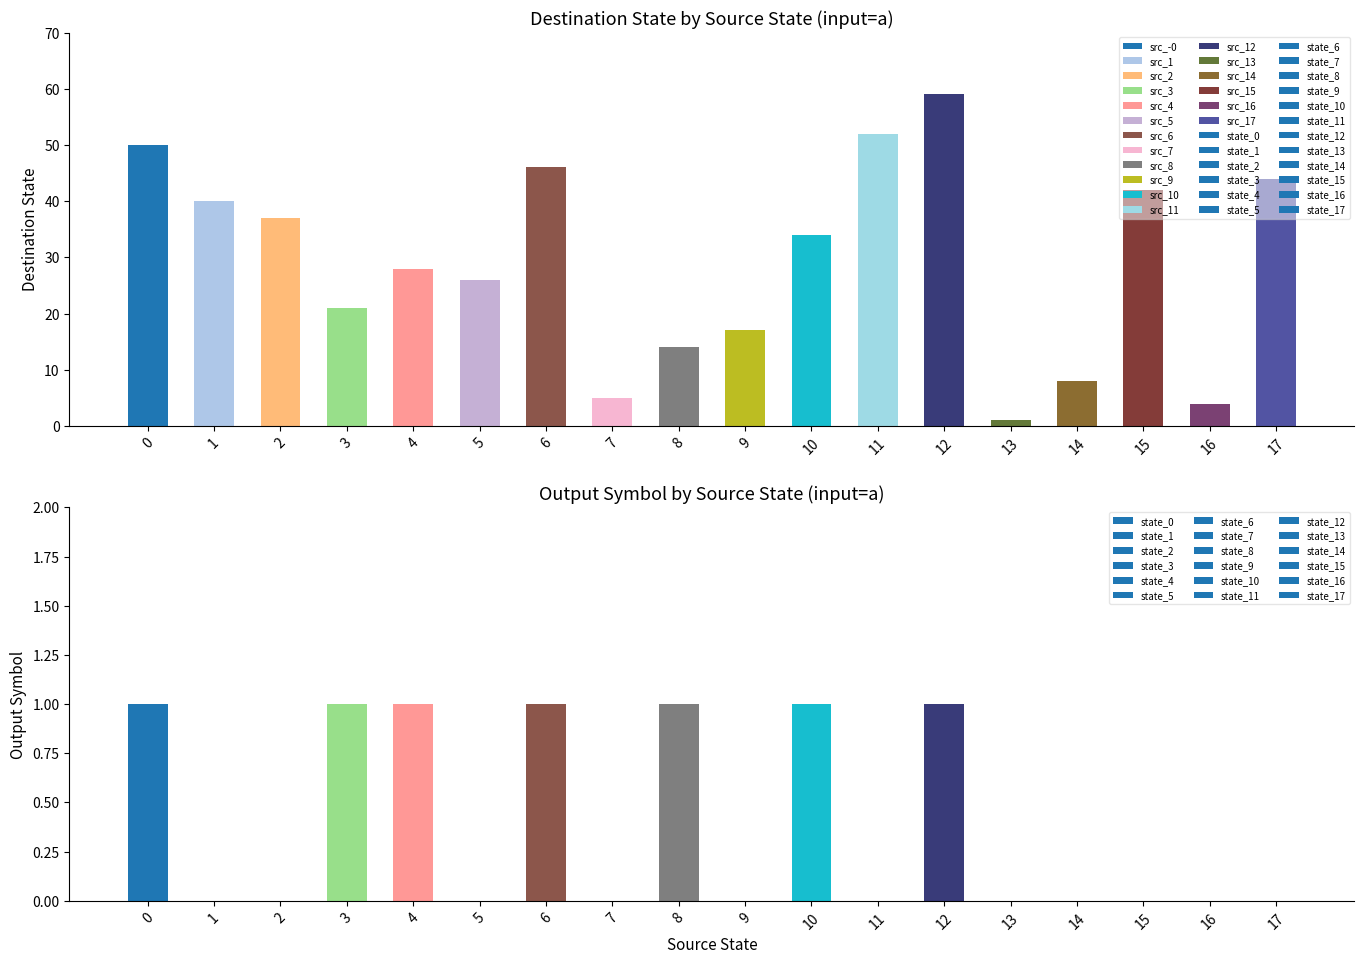

What is the total value across all series at 16?

4